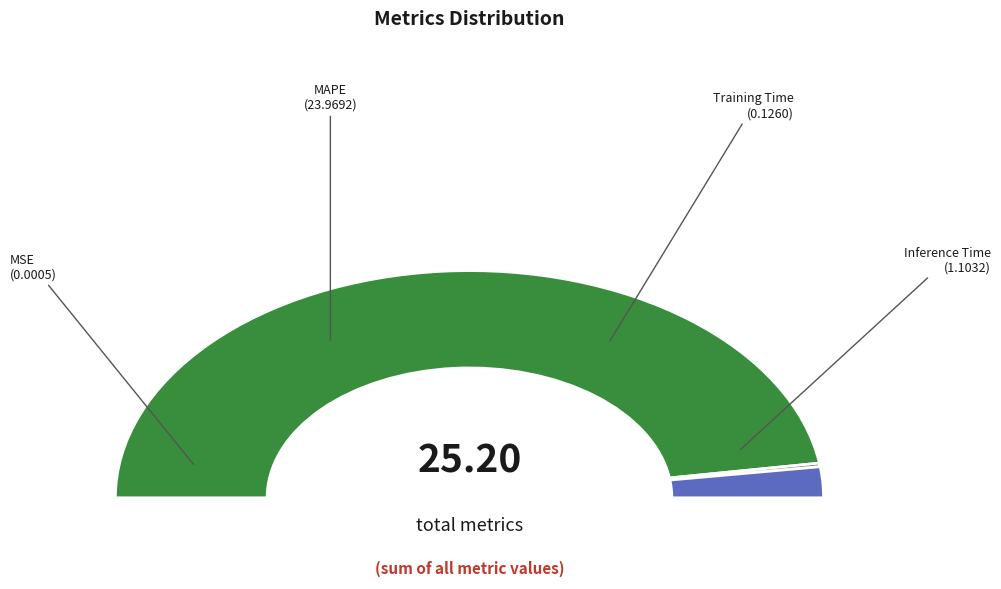

Do MAPE and Training Time together represent more than half of the pie?

Yes